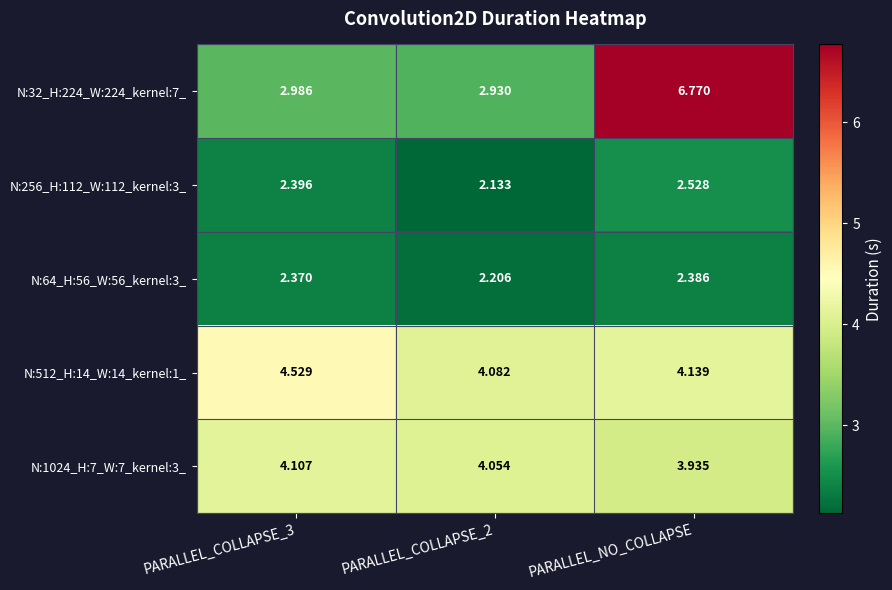

Which label corresponds to the largest value in the chart?

PARALLEL_NO_COLLAPSE